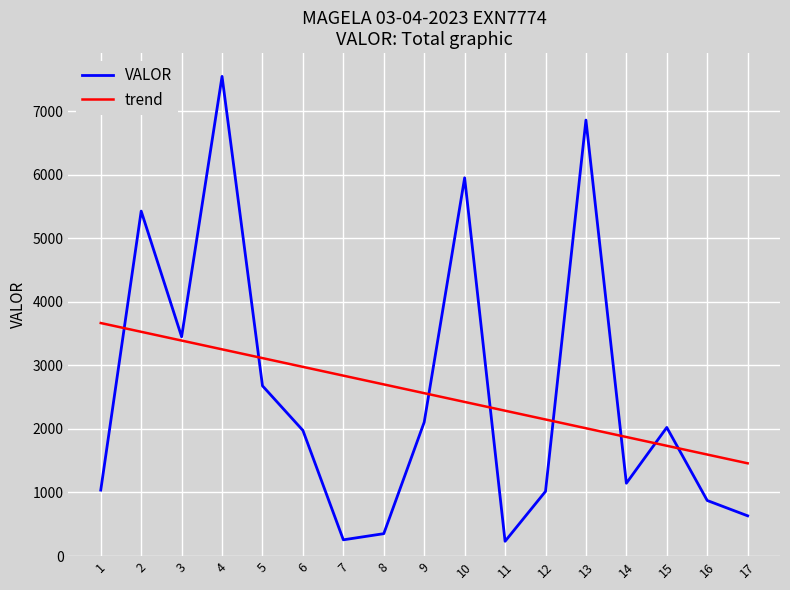

Does the chart have visible grid lines?

Yes